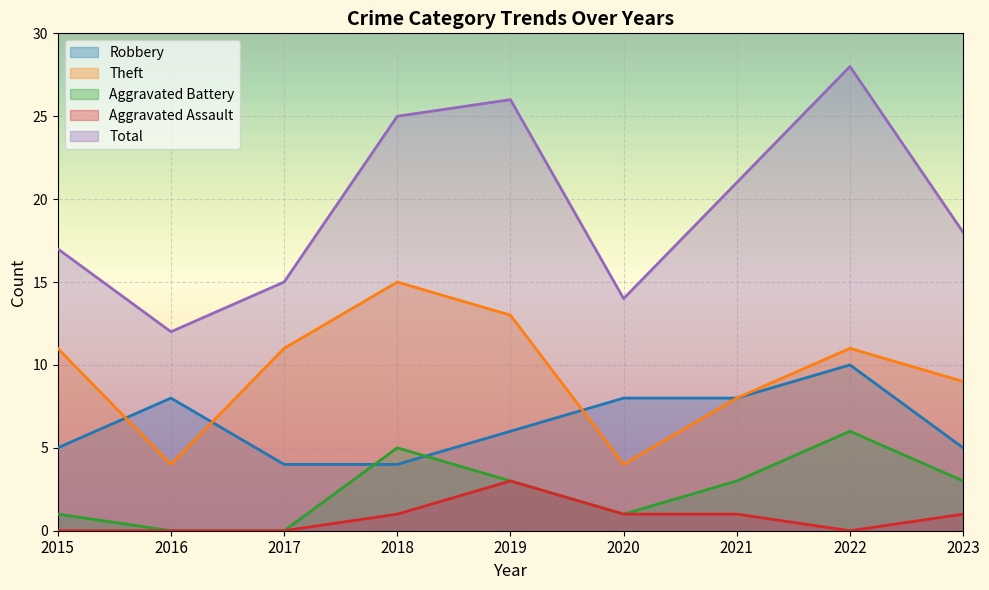

What are all the series names shown in the legend?

Robbery, Theft, Aggravated Battery, Aggravated Assault, Total